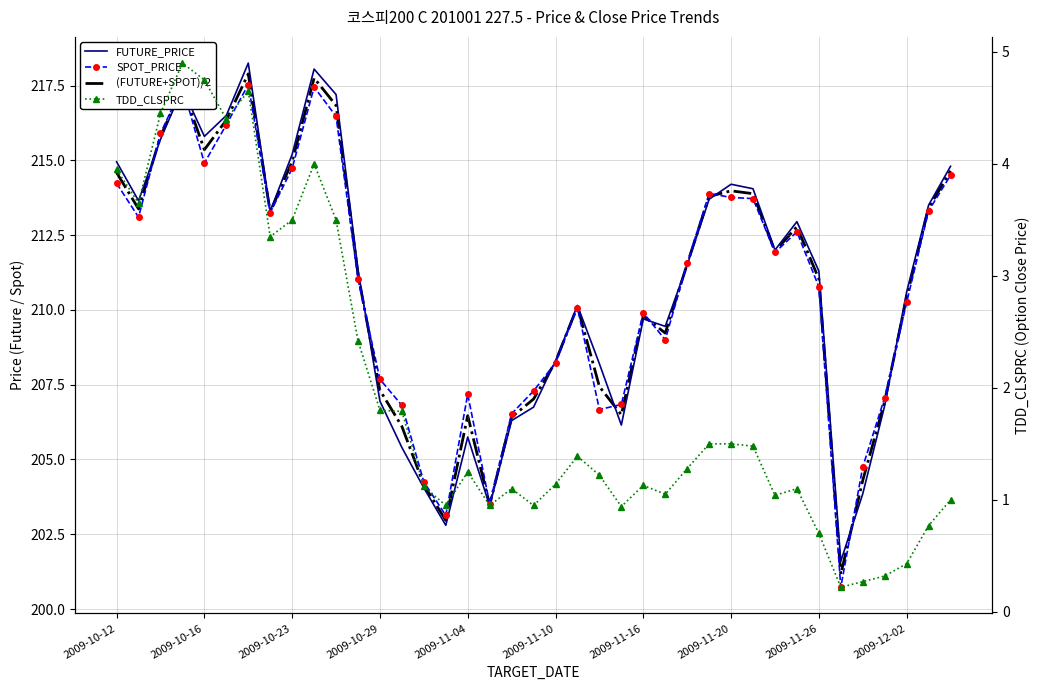

Which series has the largest total across all categories?

FUTURE_PRICE